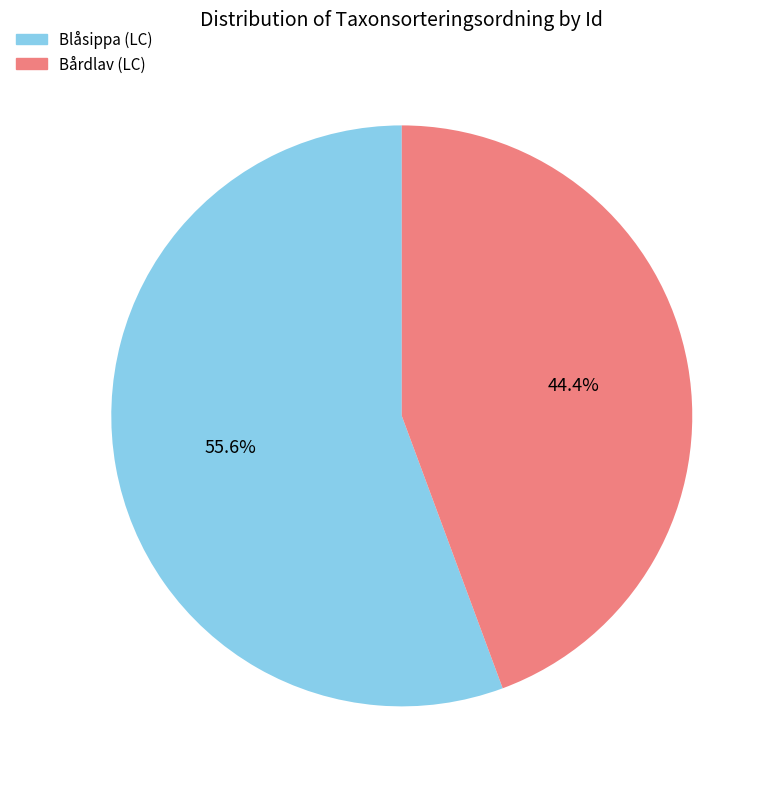

Is there a majority slice in this chart?

Yes